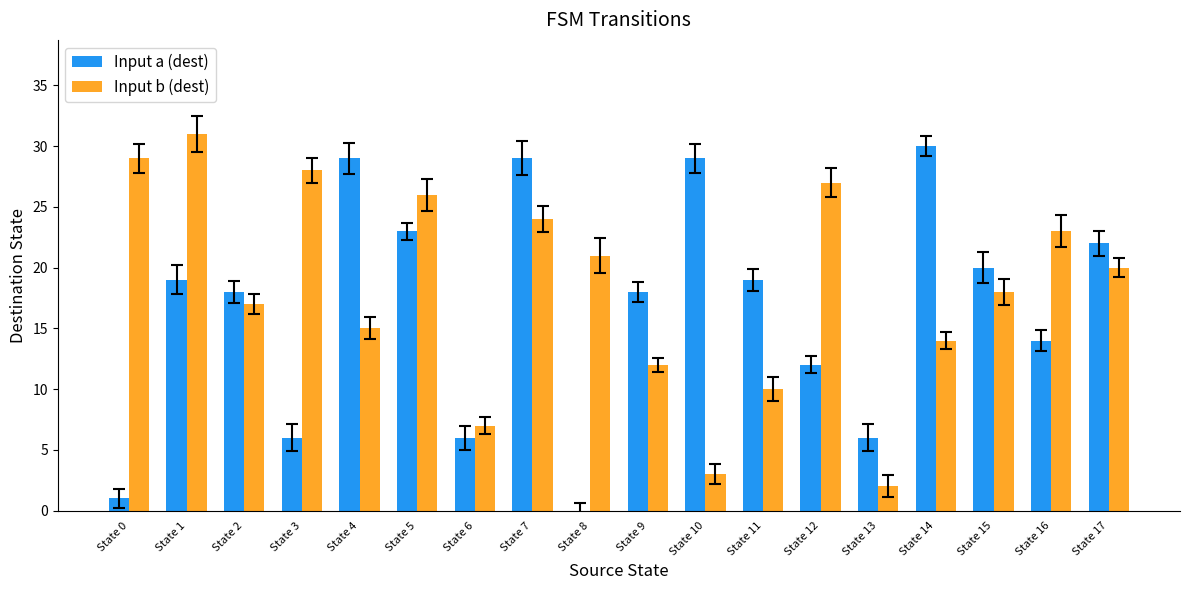

At which category does the chart reach its peak across all series?

State 1